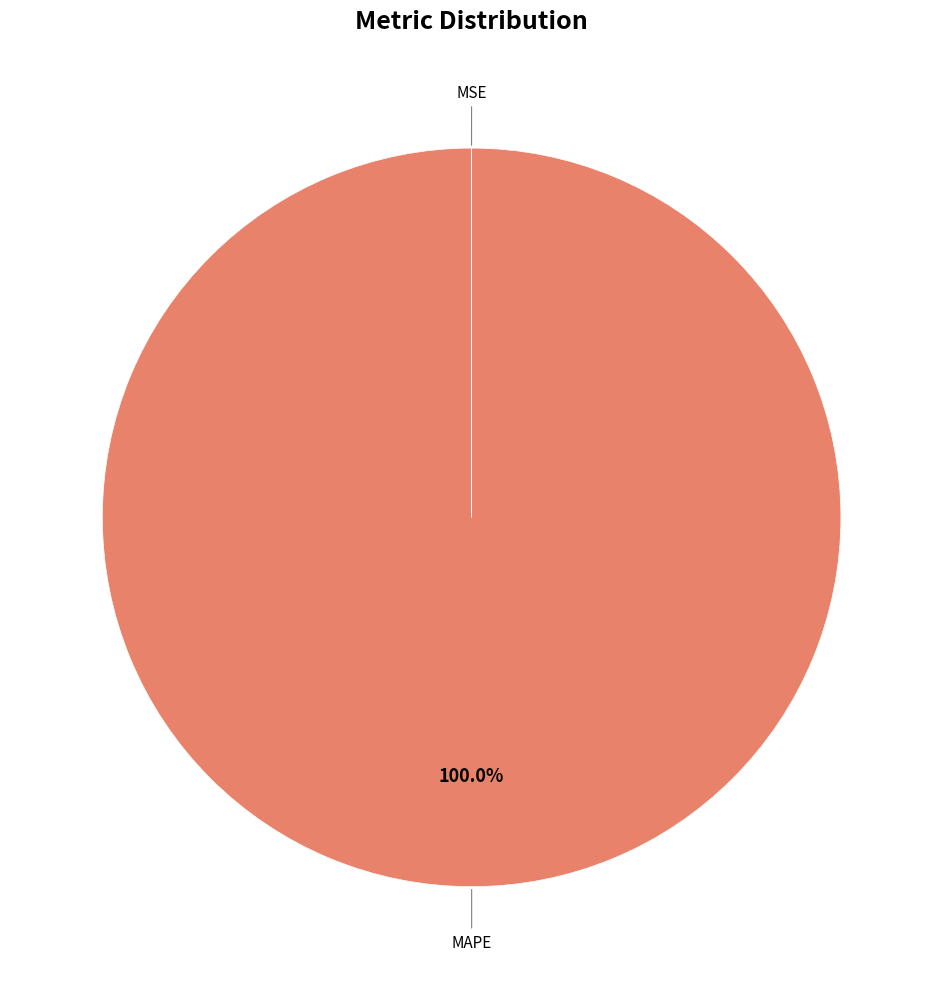

Which category has the biggest portion of the pie?

MAPE